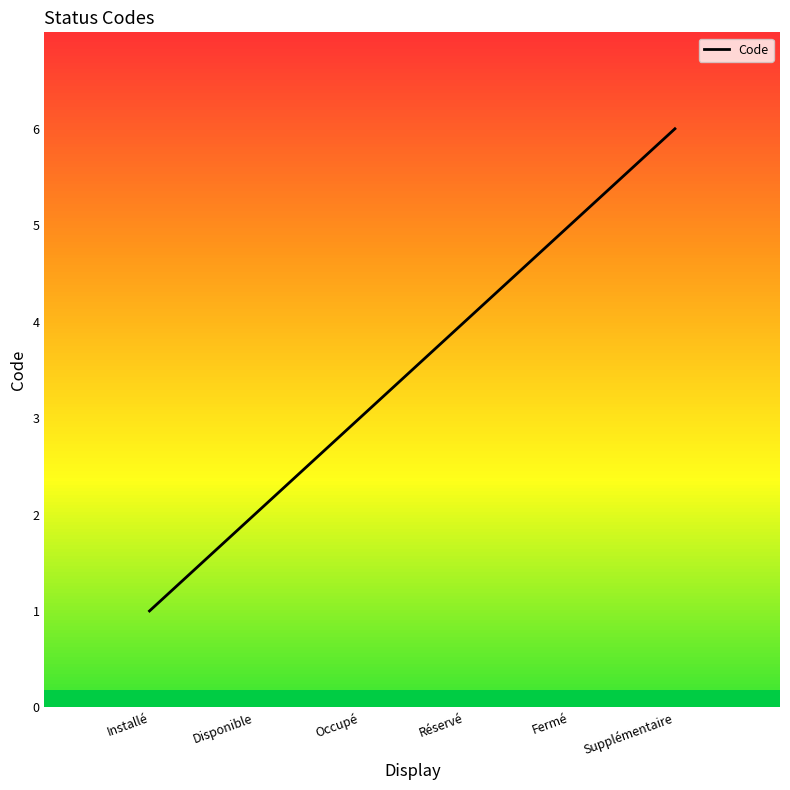

Which has a higher value, Fermé or Supplémentaire?

Supplémentaire